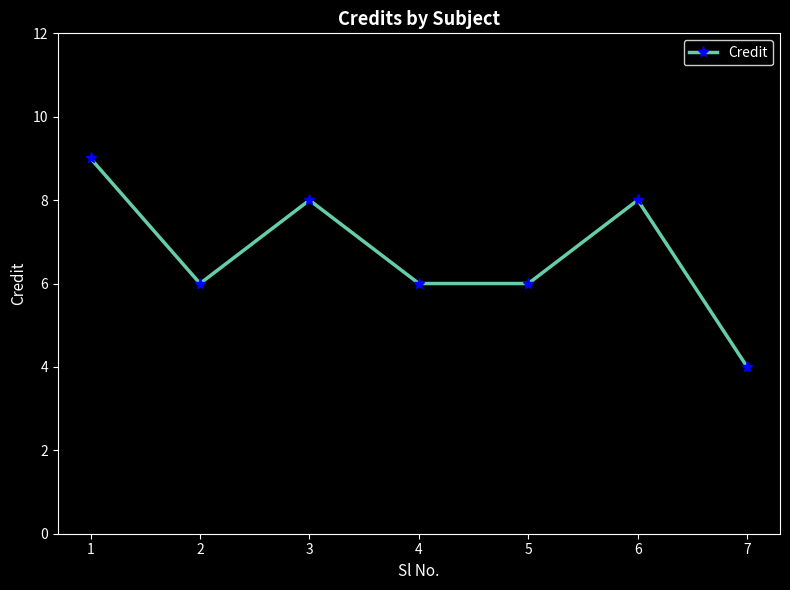

What is the minimum value shown in the chart?

4